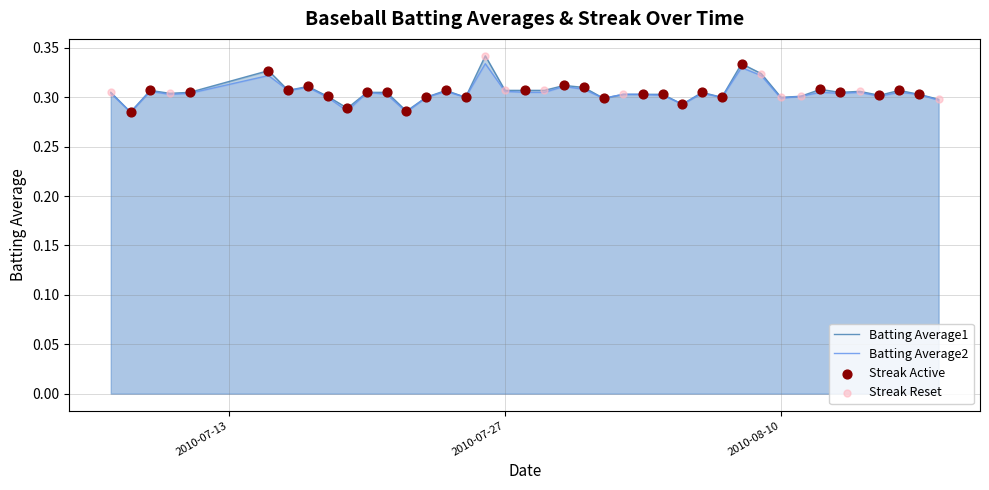

Which series has the largest Y range (max minus min)?

Batting Average1